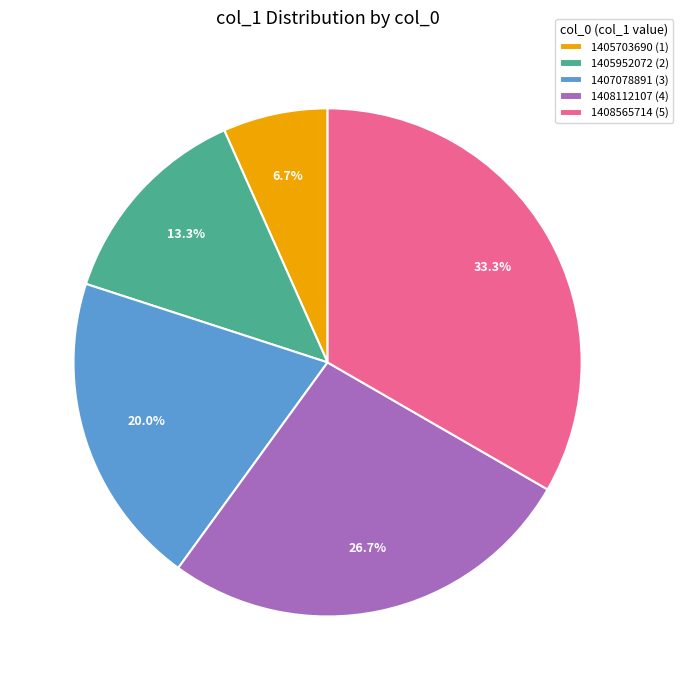

To the nearest percent, what is the average slice percentage?

20%